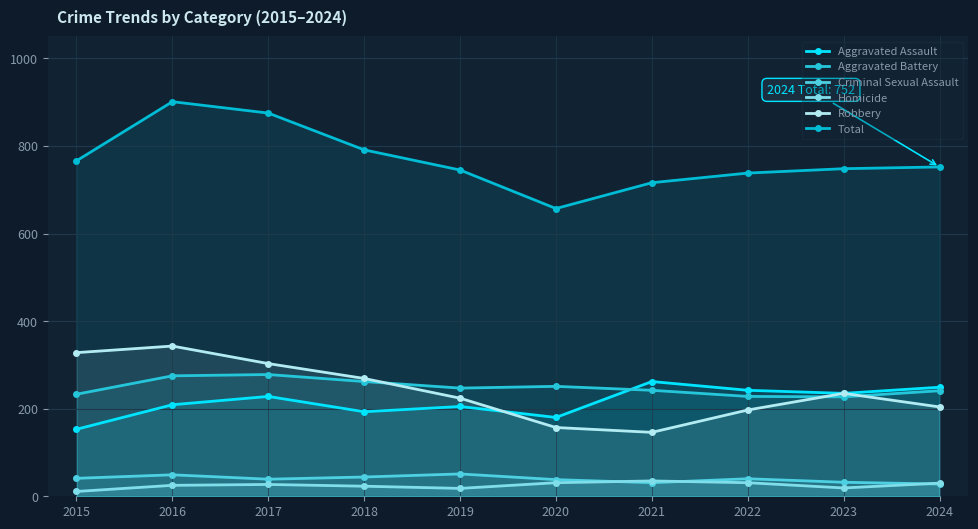

List the series in order of their peak value, highest first.

Total, Robbery, Aggravated Battery, Aggravated Assault, Criminal Sexual Assault, Homicide